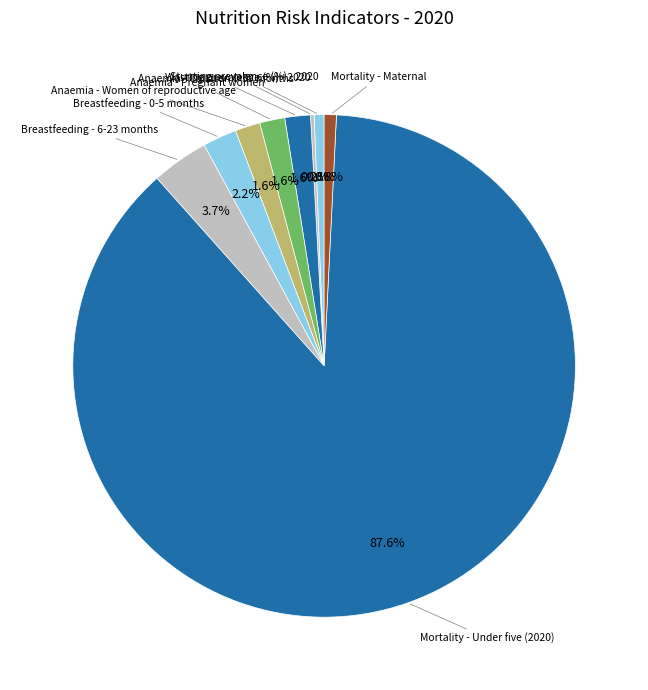

Which category has the biggest portion of the pie?

Mortality - Under five (2020)